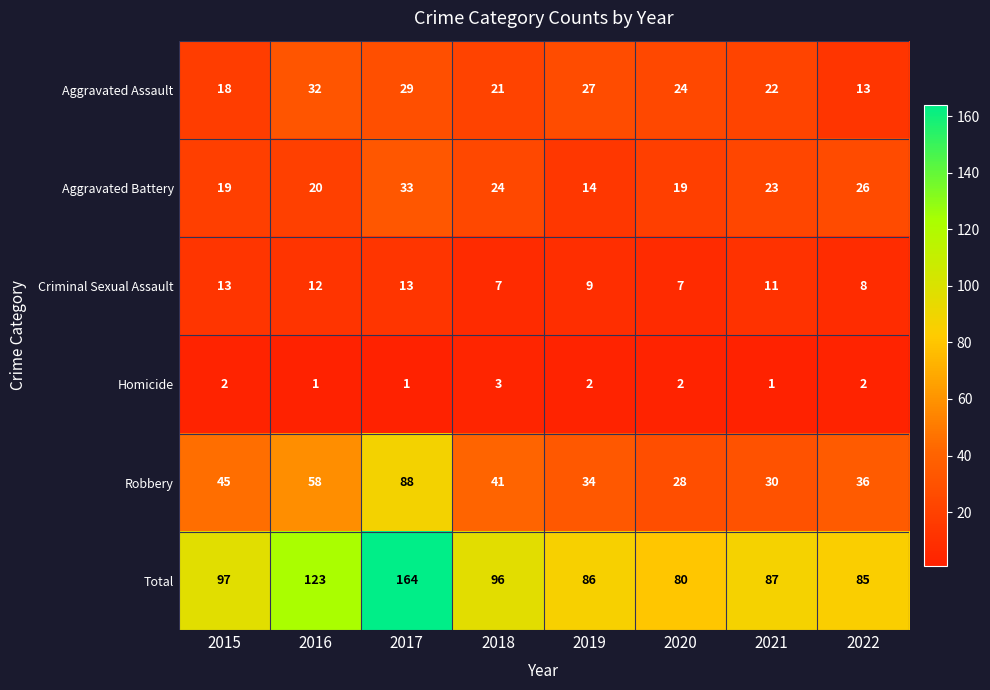

Which category has the highest value across all series?

2017